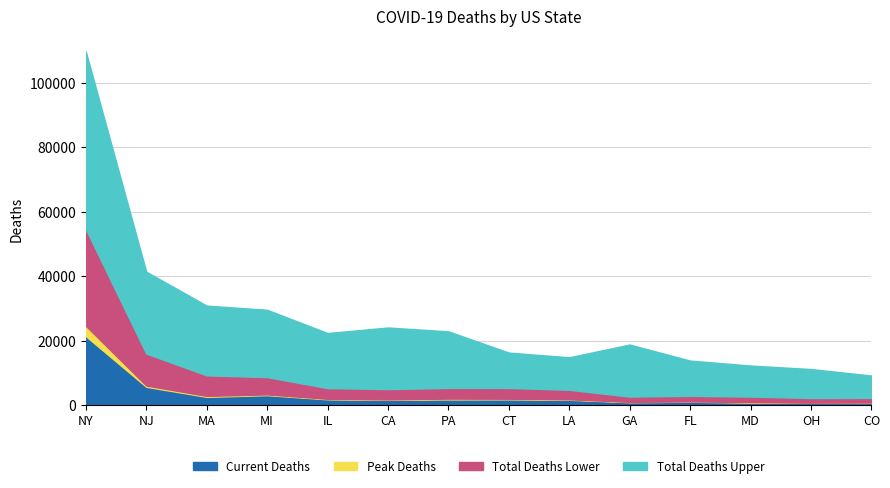

What is the spread (max minus min) of values at NJ?

25020